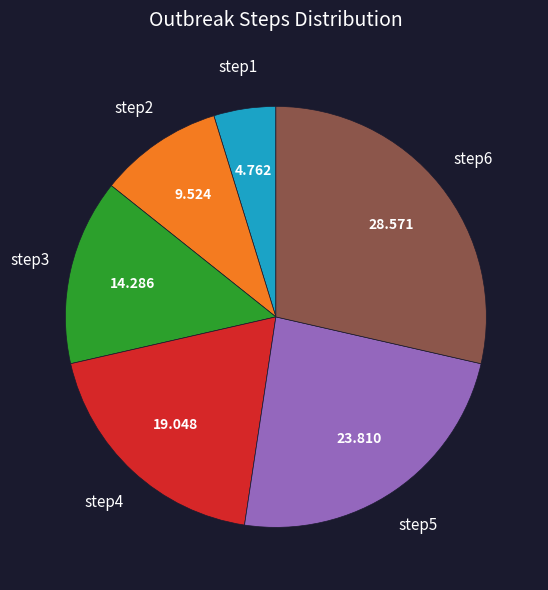

True or false: step6 accounts for 29% of the total.

True